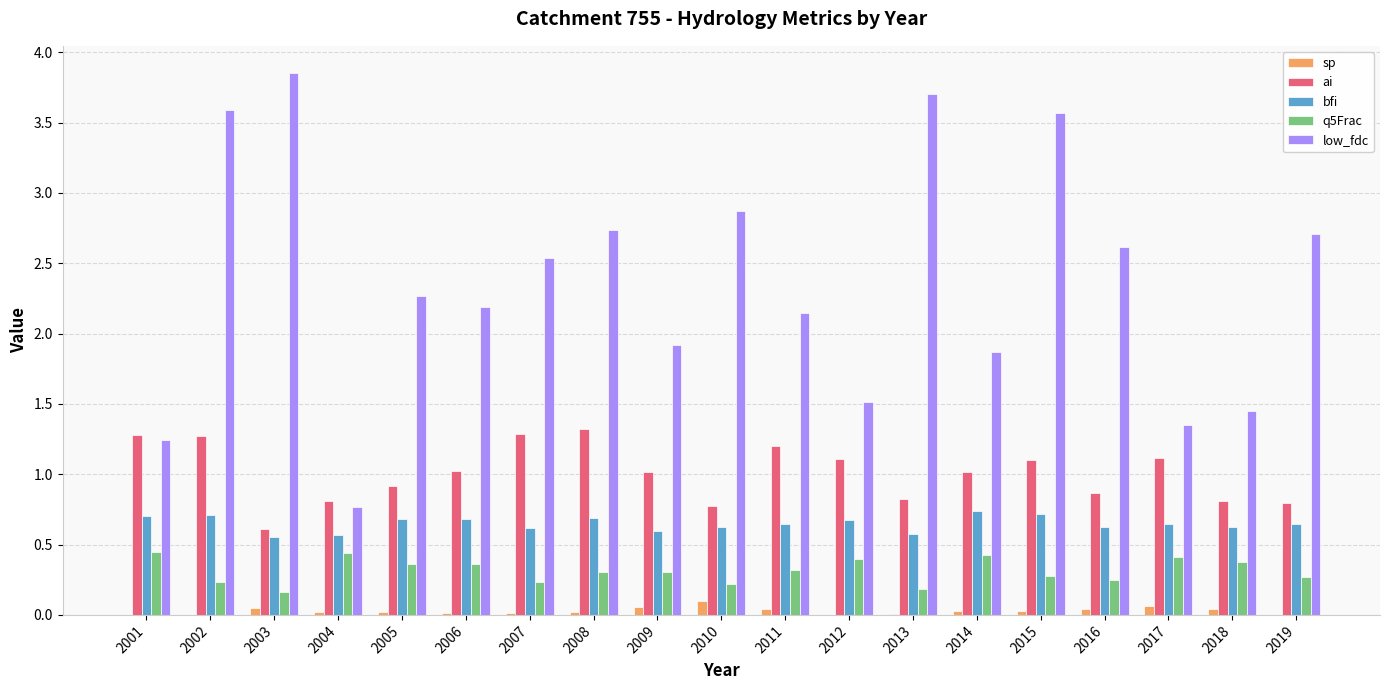

Count the number of categories in the chart.

19